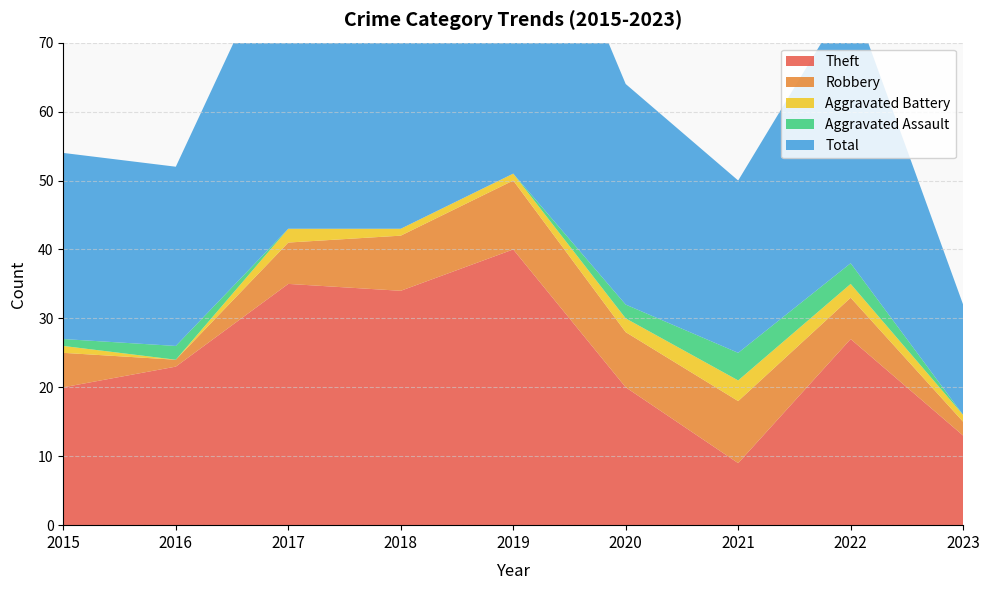

Reading left to right, what are all the values shown in this chart?

Theft: 20	23	35	34	40	20	9	27	13
Robbery: 5	1	6	8	10	8	9	6	2
Aggravated Battery: 1	0	2	1	1	2	3	2	1
Aggravated Assault: 1	2	0	0	0	2	4	3	0
Total: 27	26	44	43	52	32	25	39	16